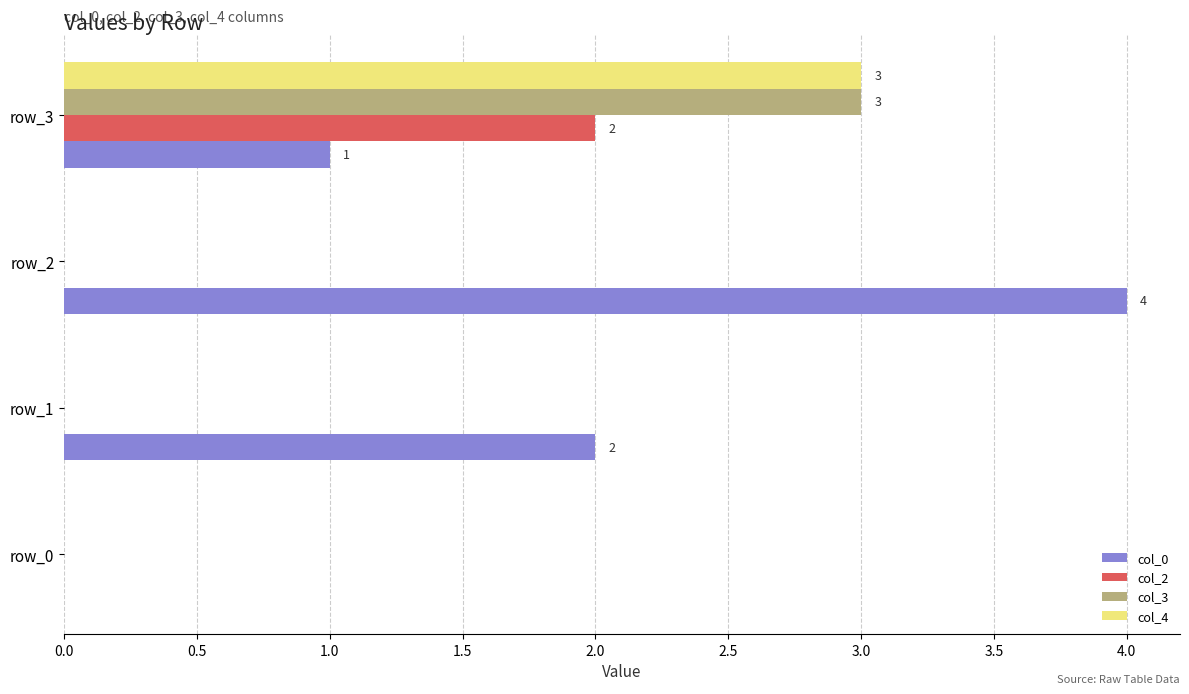

What is the highest value of the col_4 series?

3